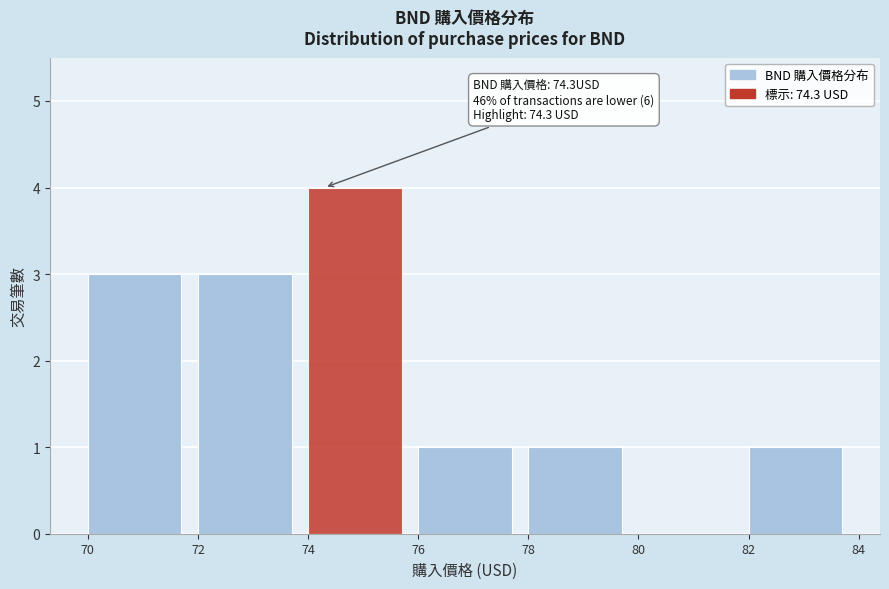

Which range on the x-axis has the tallest bar?

74 to 76